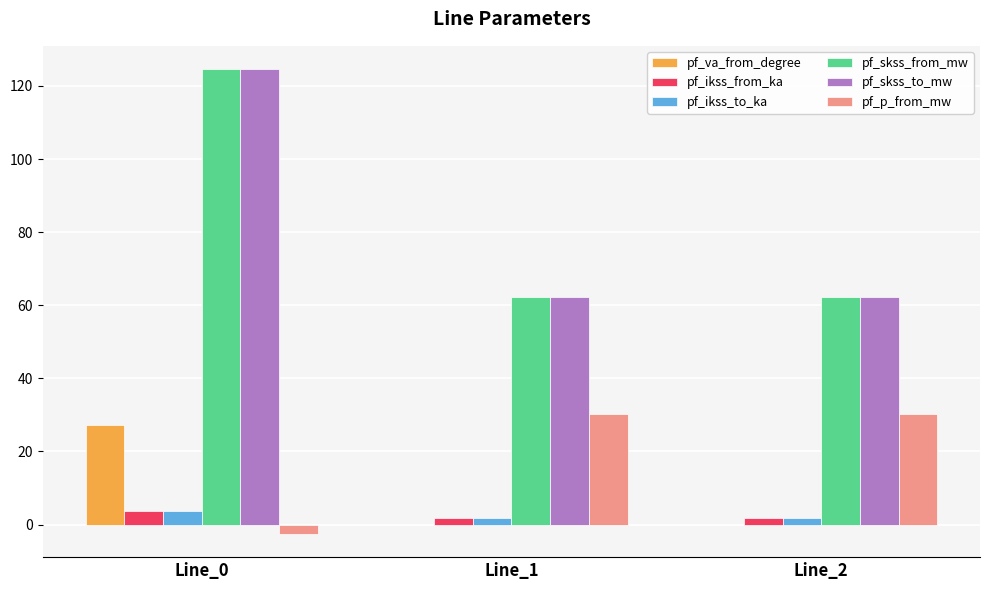

What is the highest value of the pf_skss_from_mw series?

124.6